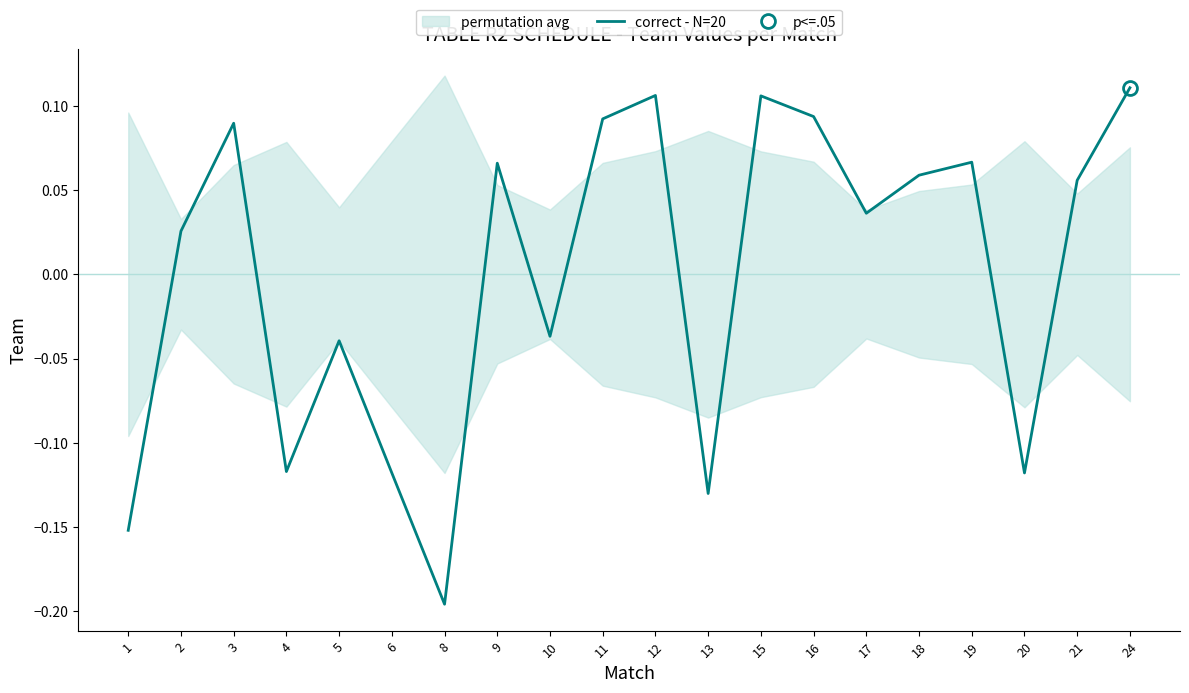

What is the difference between the maximum and minimum values?

0.3